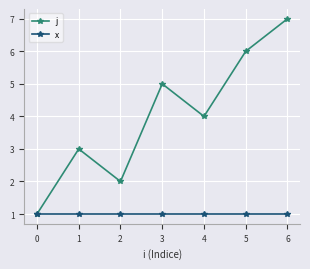

Rank the series at 2 from highest to lowest value.

j, x